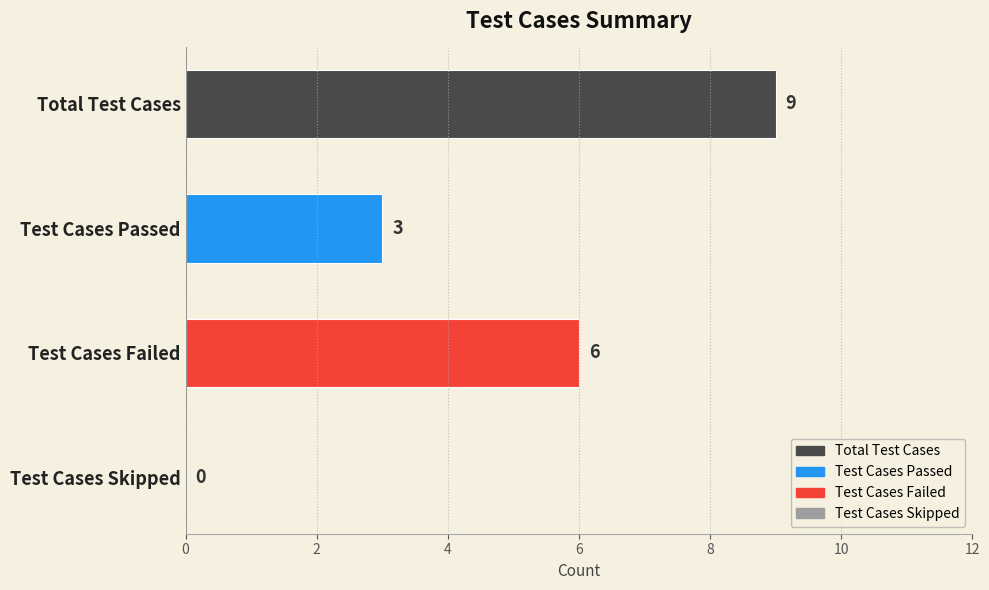

Which has a higher value, Test Cases Failed or Test Cases Passed?

Test Cases Failed